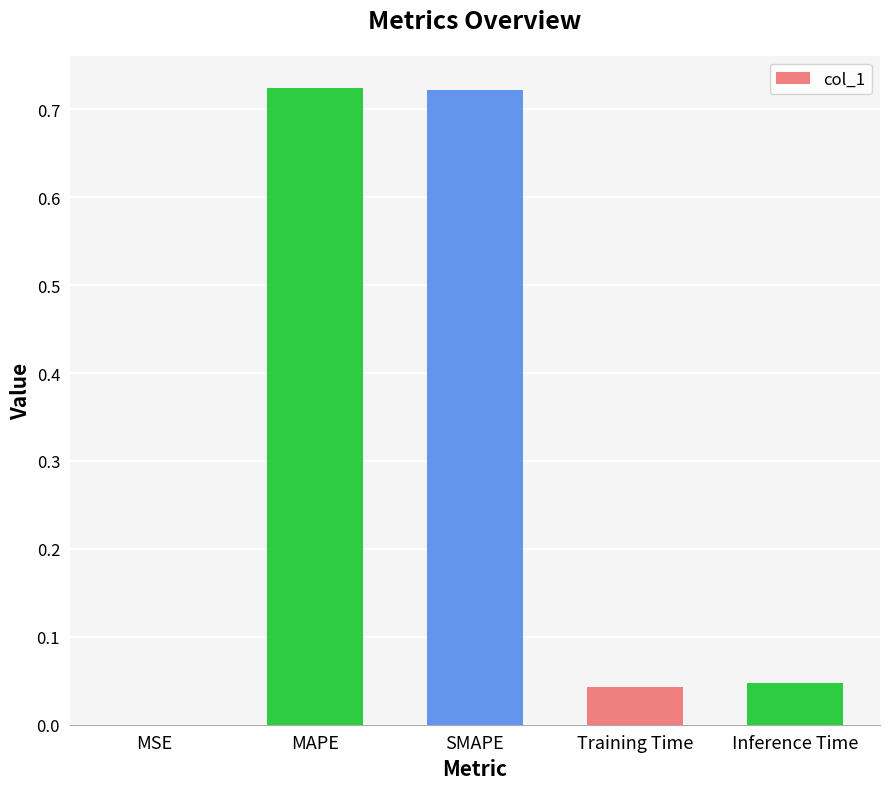

Is it true that the value at Inference Time is 0.1?

False